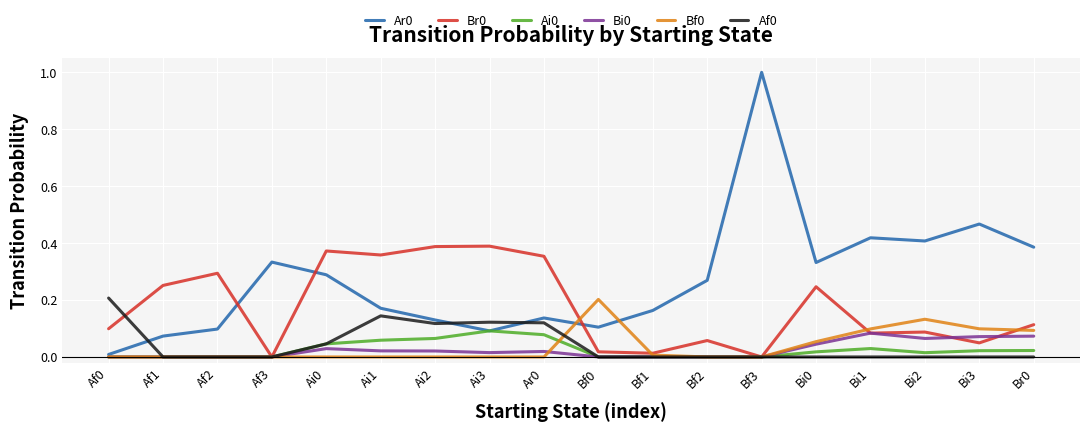

At which category is the sum across all series the highest?

Bf3